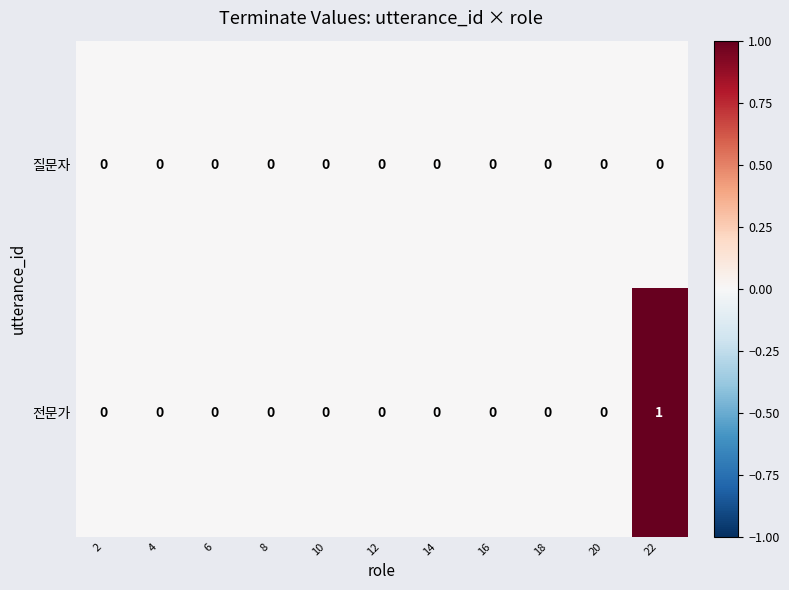

What is the maximum value shown in the chart?

1